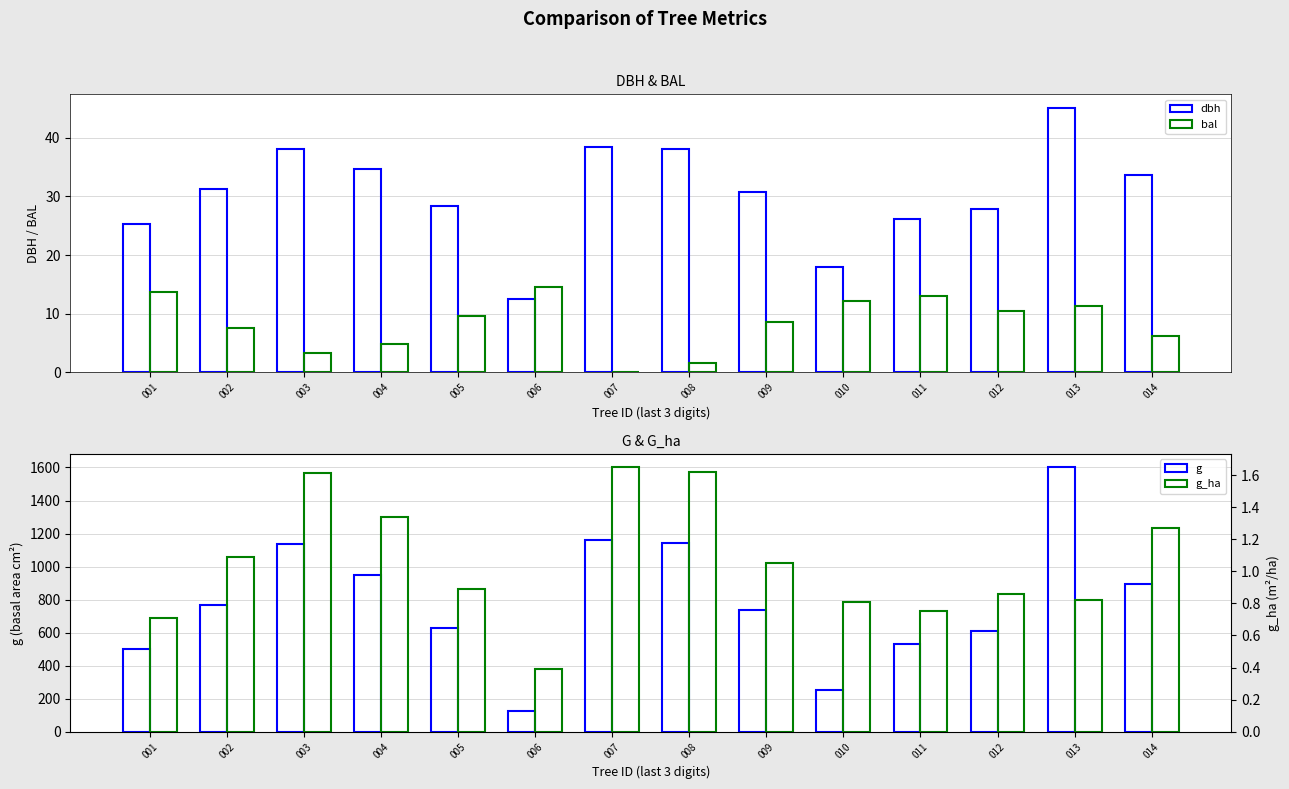

What is the average value of the g_ha series?

1.1